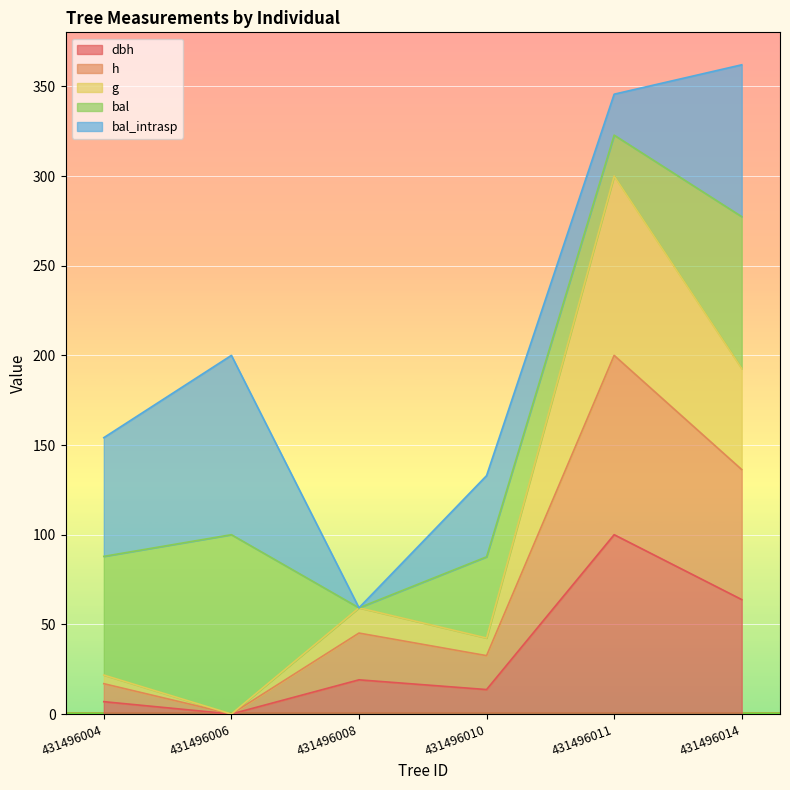

Does the chart display data point markers on the line(s)?

No